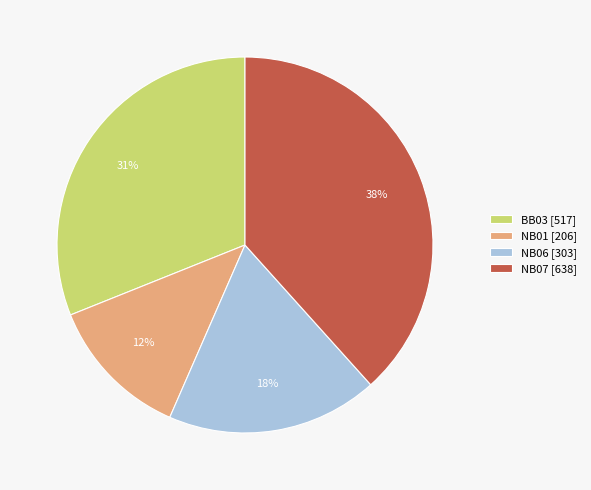

Do NB06 [303] and NB07 [638] together represent more than half of the pie?

Yes